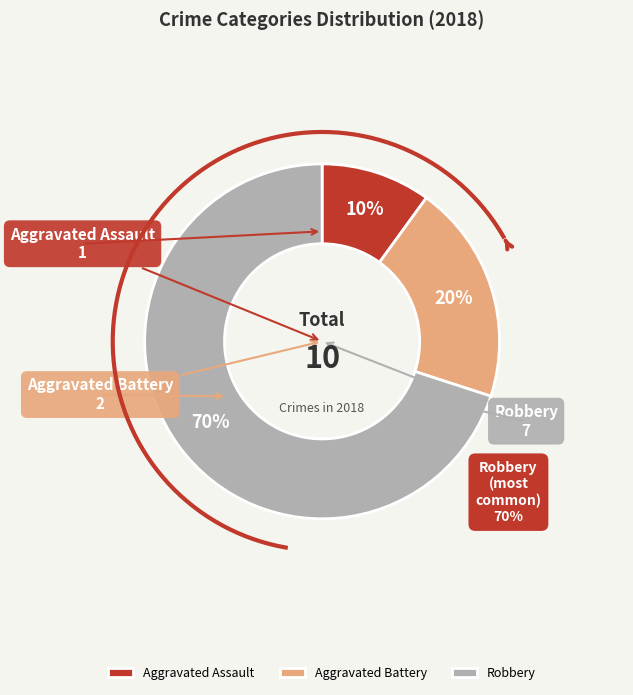

What is the ratio of the value at Aggravated Assault to the value at Aggravated Battery?

0.5